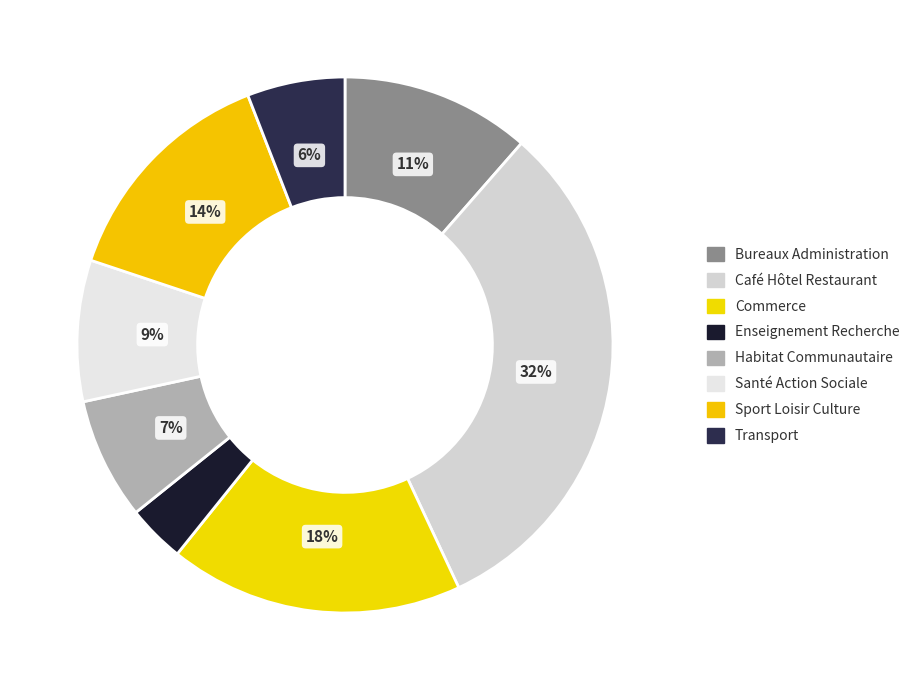

Combined, what portion of the pie is Enseignement Recherche and Habitat Communautaire?

10.8%